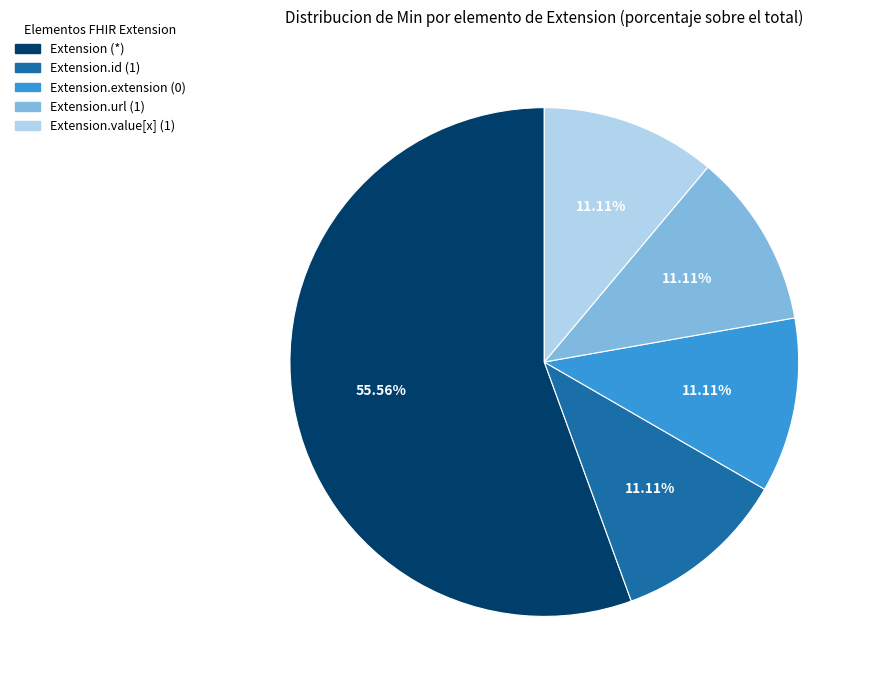

Does any single category account for the majority?

Yes